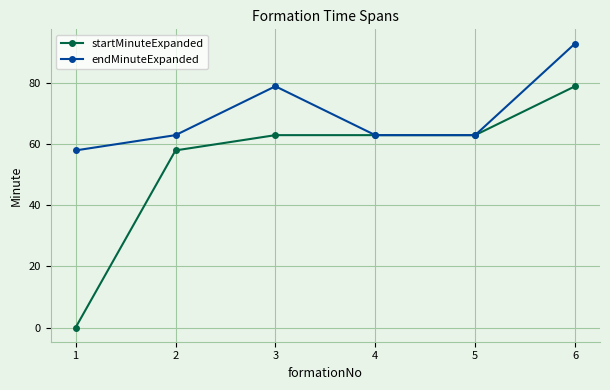

List the series in order of their peak value, highest first.

endMinuteExpanded, startMinuteExpanded